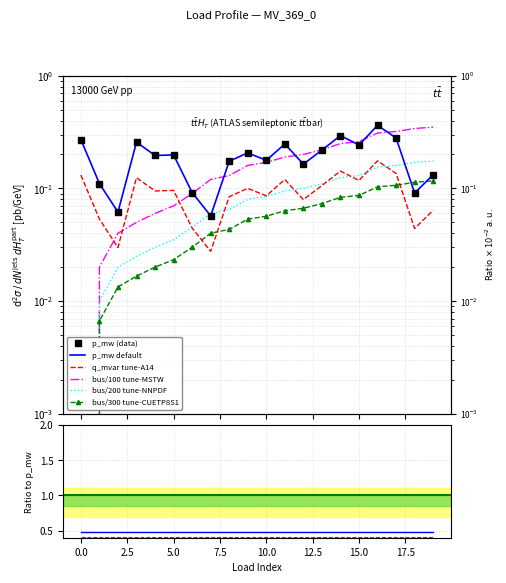

How many intersections are there between p_mw and bus?

7